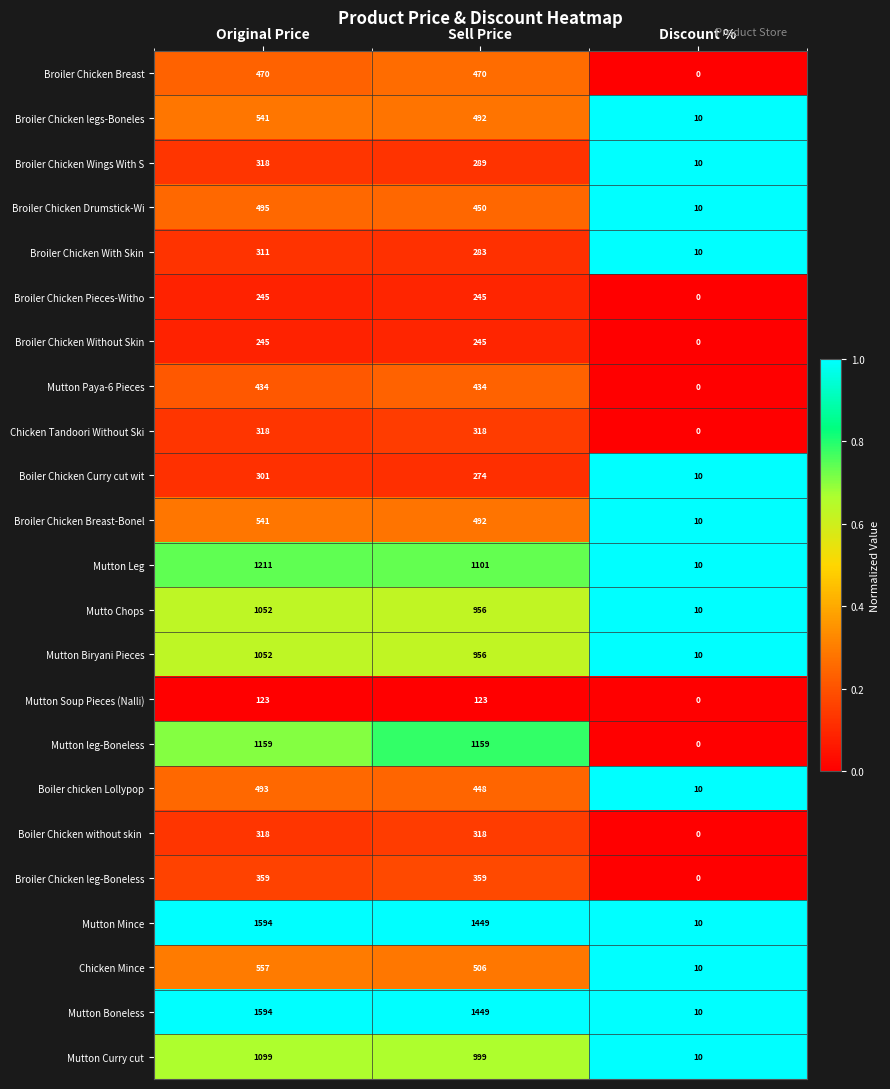

Where does the Mutto Chops series first go above 956?

Original Price